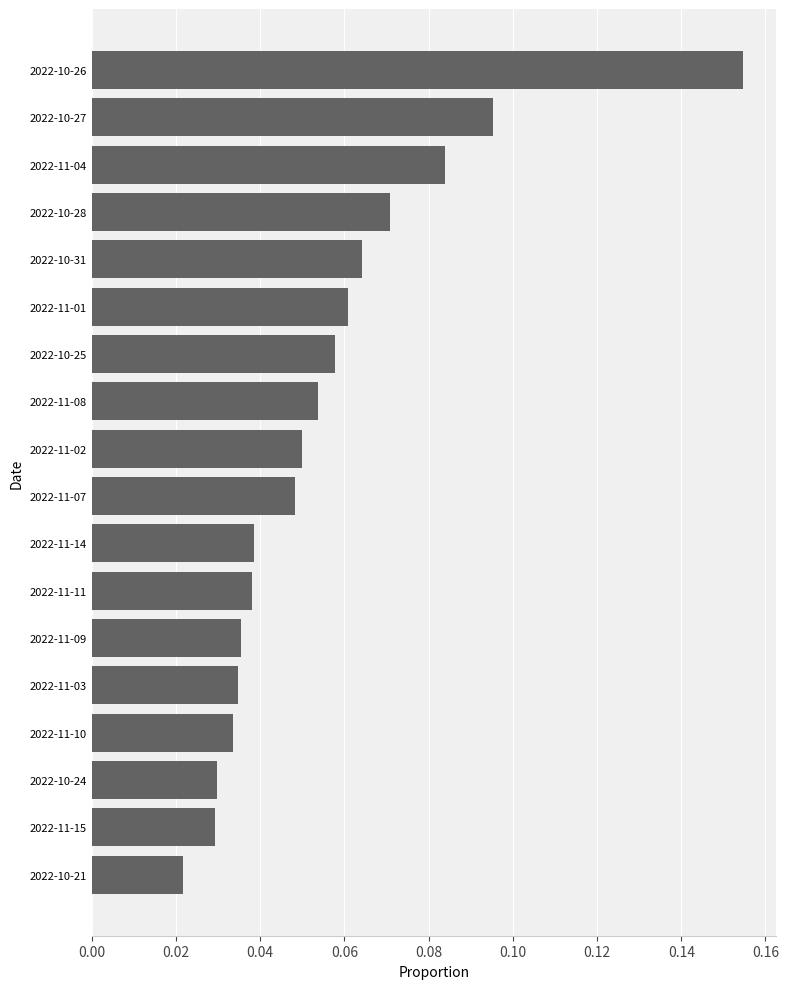

Is it true that the value at 2022-10-25 is 0.0?

False